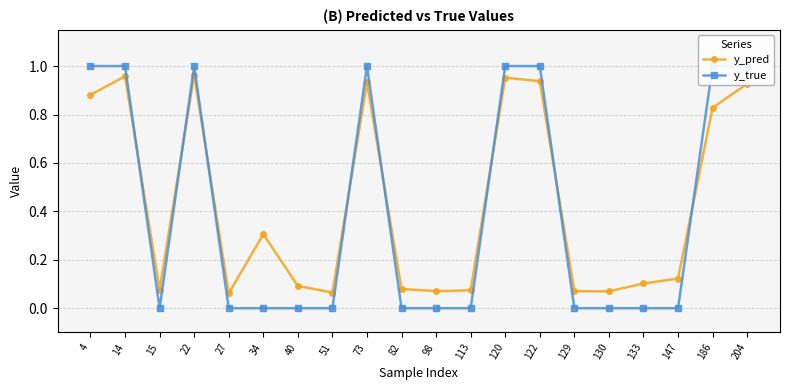

Rank the categories by y_true value from highest to lowest.

4, 14, 22, 73, 120, 122, 186, 204, 15, 27, 34, 40, 51, 82, 98, 113, 129, 130, 133, 147